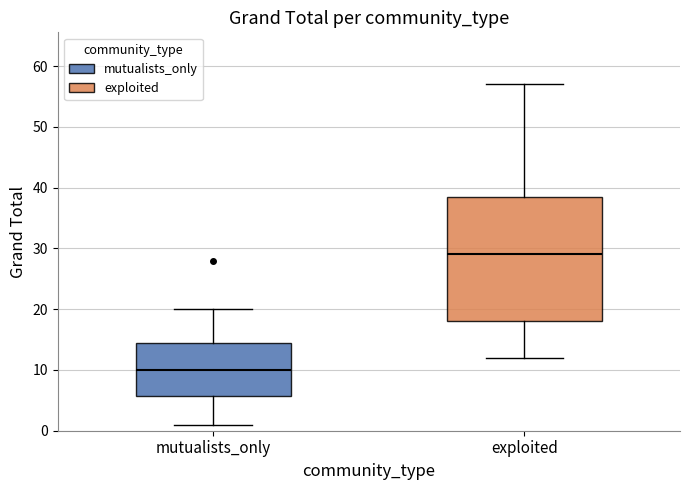

Which box's median line is the lowest?

mutualists_only